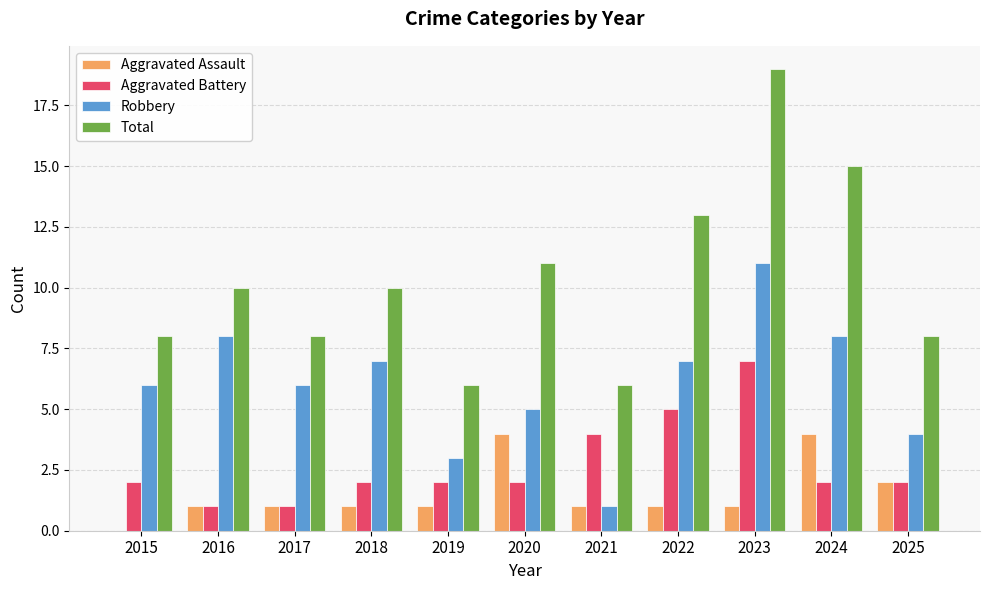

What is the maximum value shown in the chart?

19